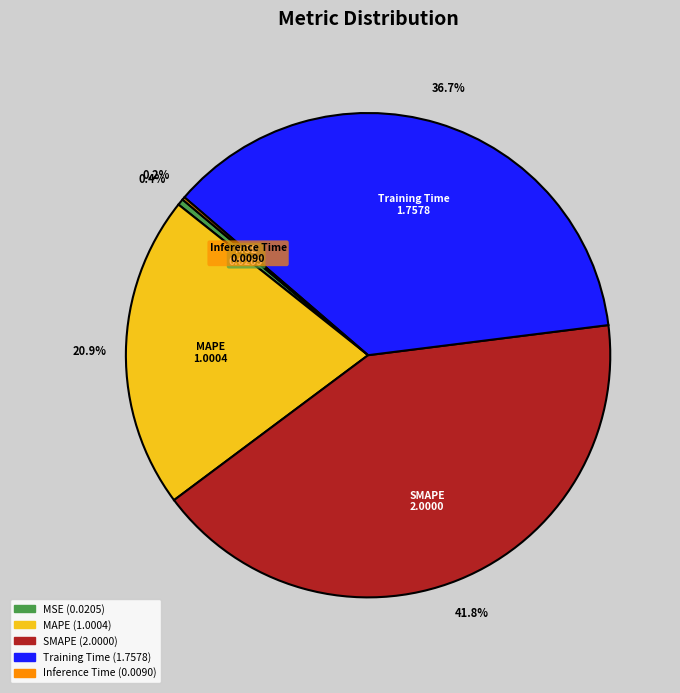

To the nearest percent, what portion does Training Time represent?

37%